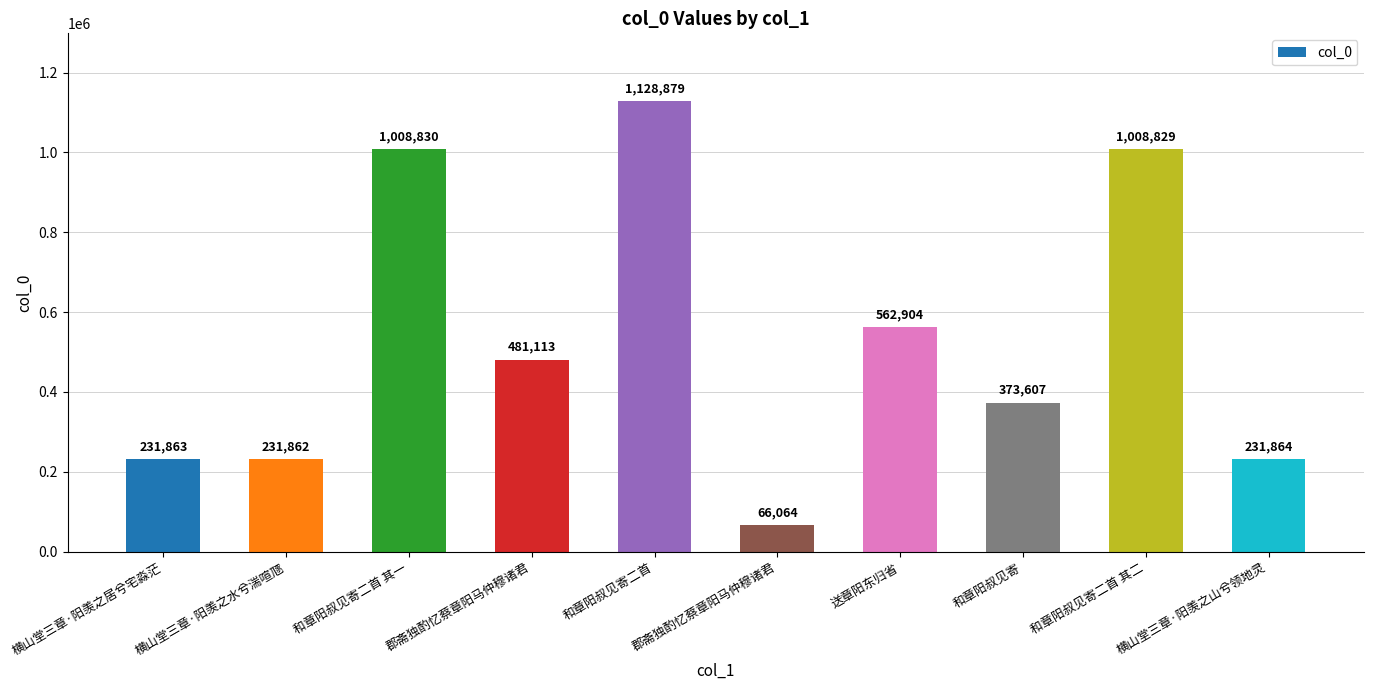

Rank the categories by value from lowest to highest.

郡斋独酌忆蔡章阳马仲穆诸君, 横山堂三章·阳羡之水兮湍喧豗, 横山堂三章·阳羡之居兮宅淼茫, 横山堂三章·阳羡之山兮领地灵, 和章阳叔见寄, 郡斋独酌忆蔡章阳马仲穆诸君, 送章阳东归省, 和章阳叔见寄二首 其二, 和章阳叔见寄二首 其一, 和章阳叔见寄二首